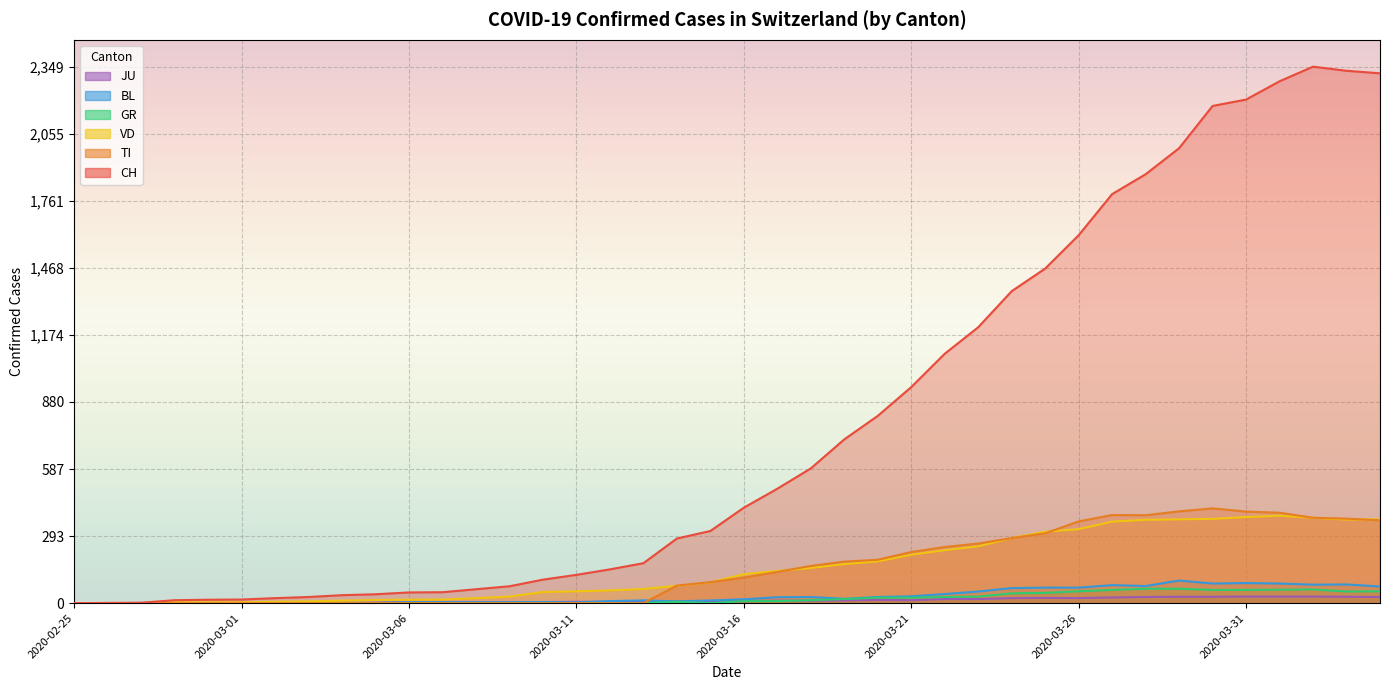

How many interior local peaks does the TI series have?

2